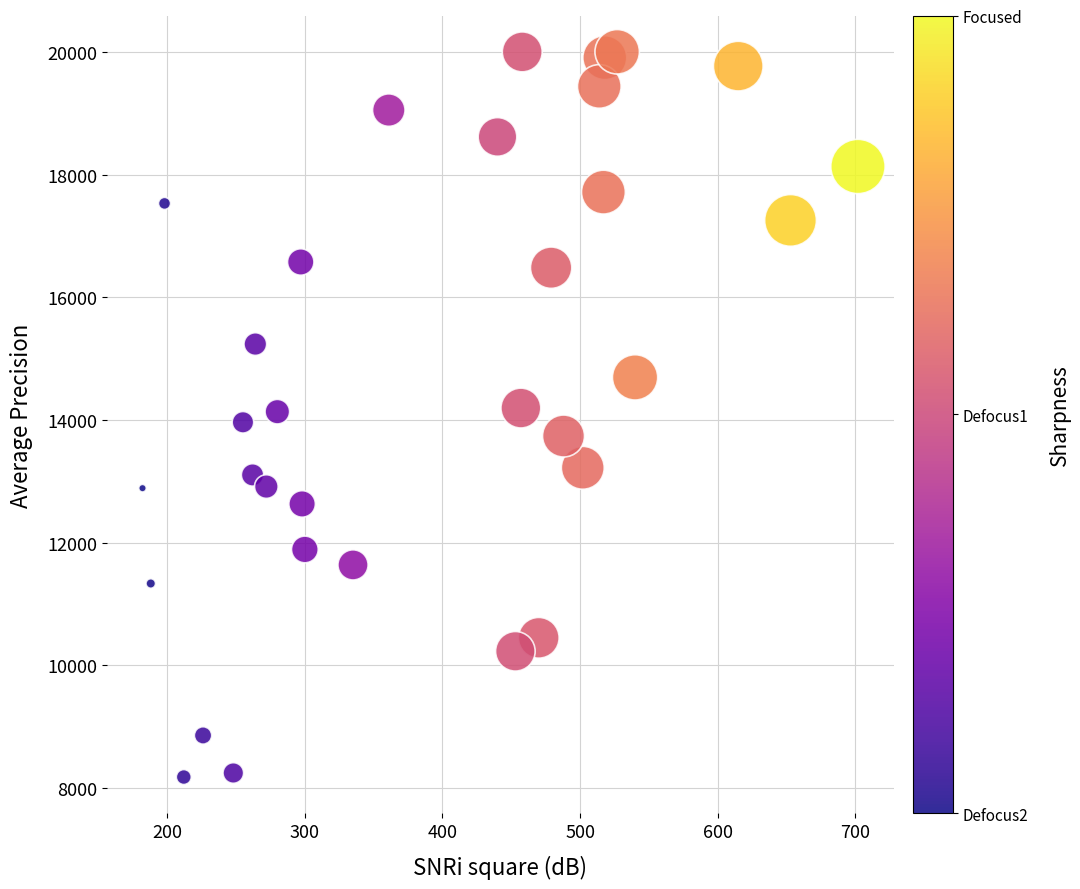

What is the range of X values (max minus min)?

520